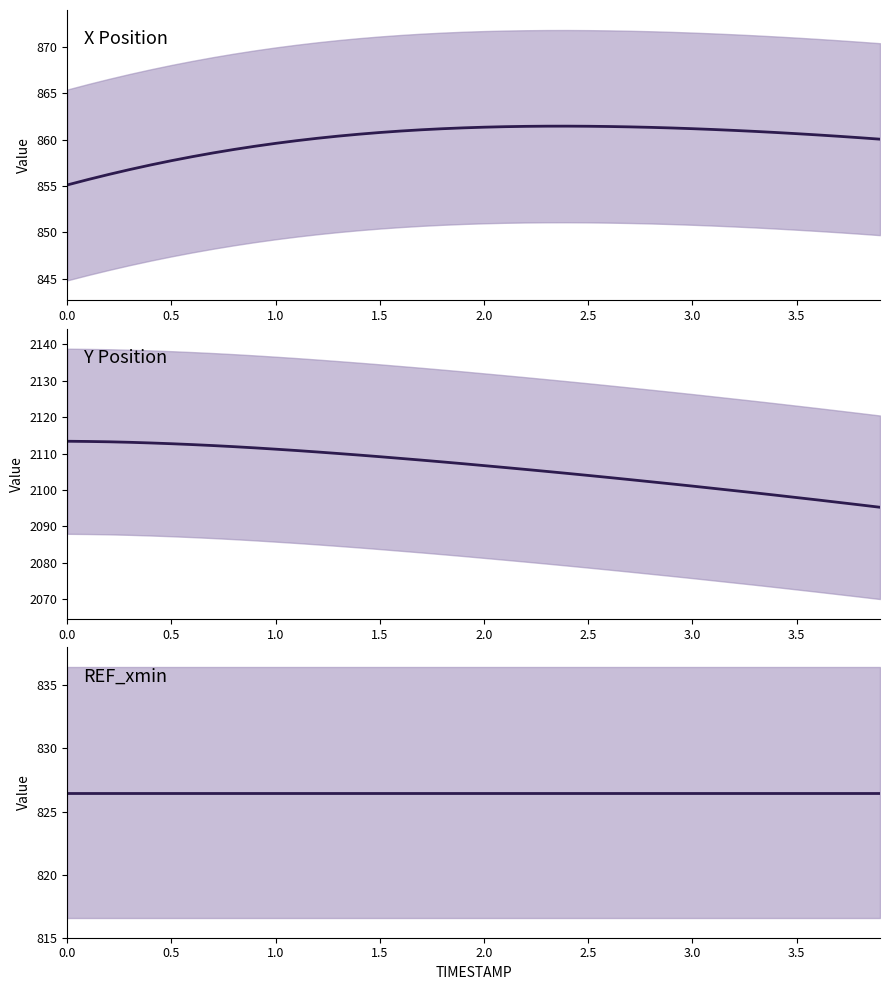

True or false: REF_xmin and Y intersect in this chart.

False